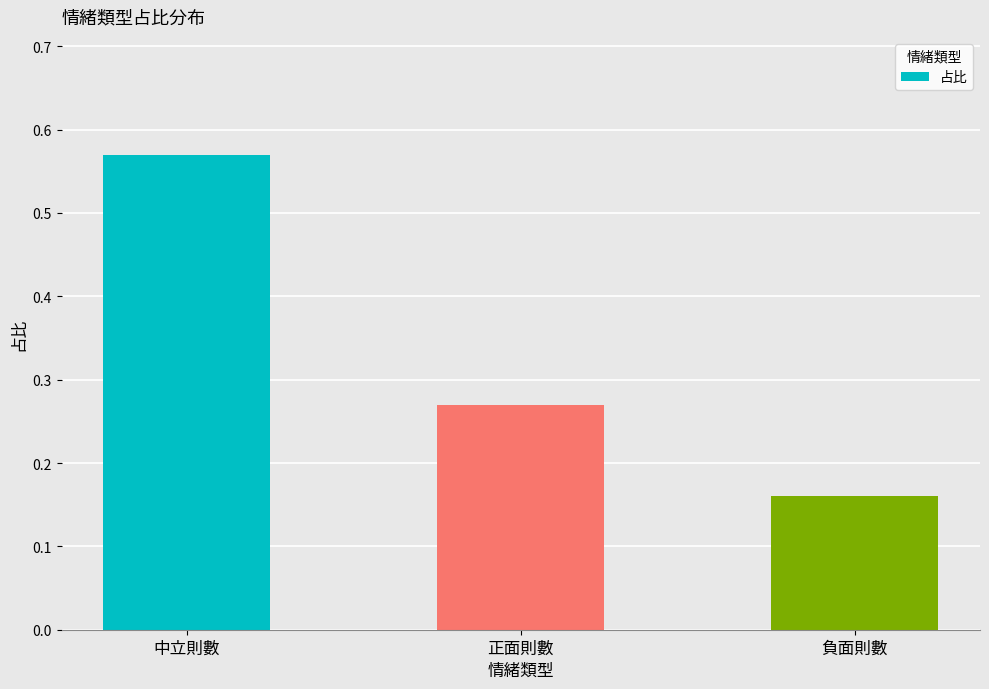

Which has a higher value, 中立則數 or 正面則數?

中立則數